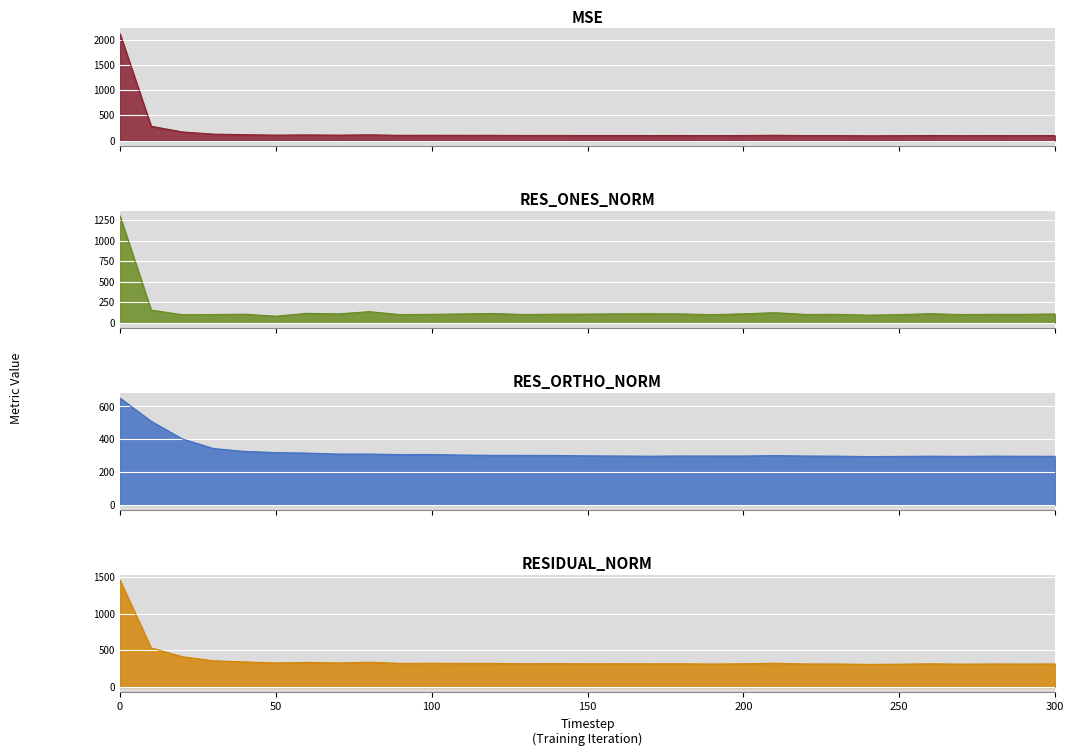

What is the value of the res_ones_norm point at the 2nd from the left?

154.0